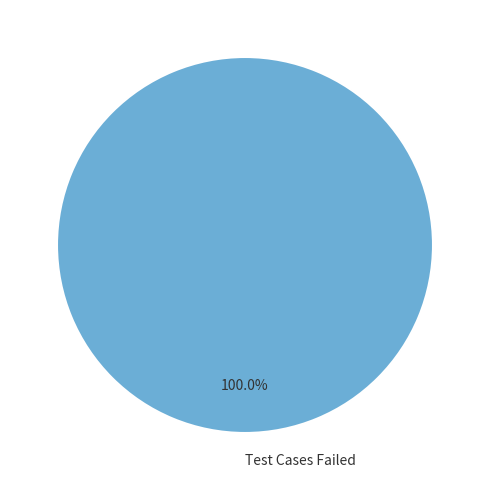

Count the number of slices in the pie.

1